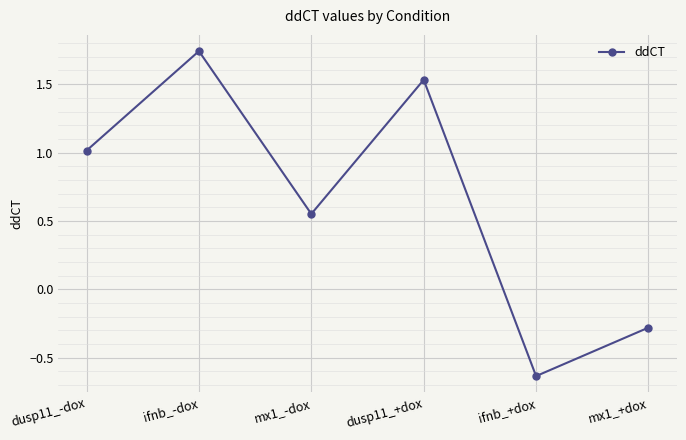

Count the number of data series in this chart.

1